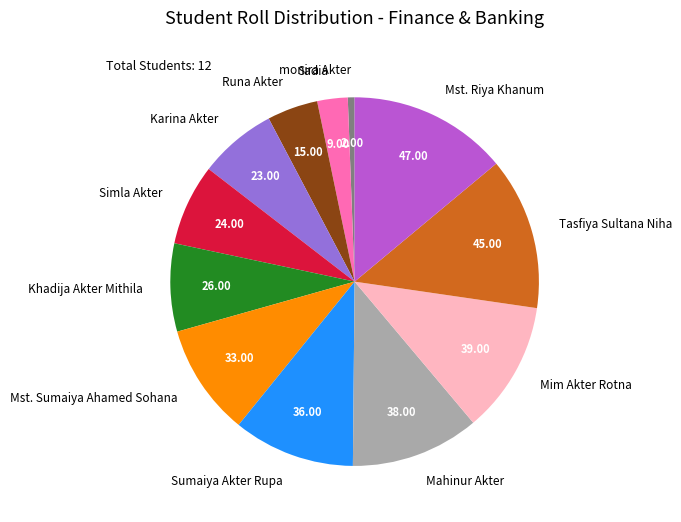

Which category has the biggest portion of the pie?

Mst. Riya Khanum